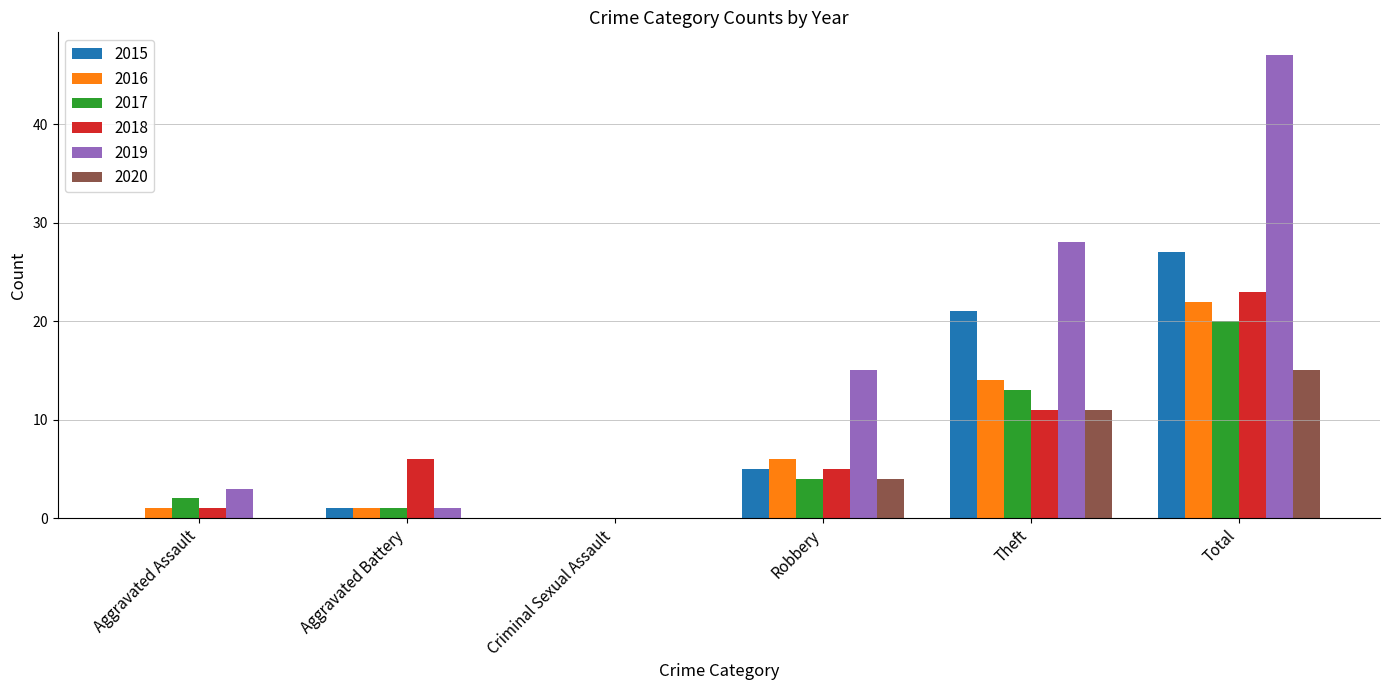

How many distinct data groups are displayed?

6